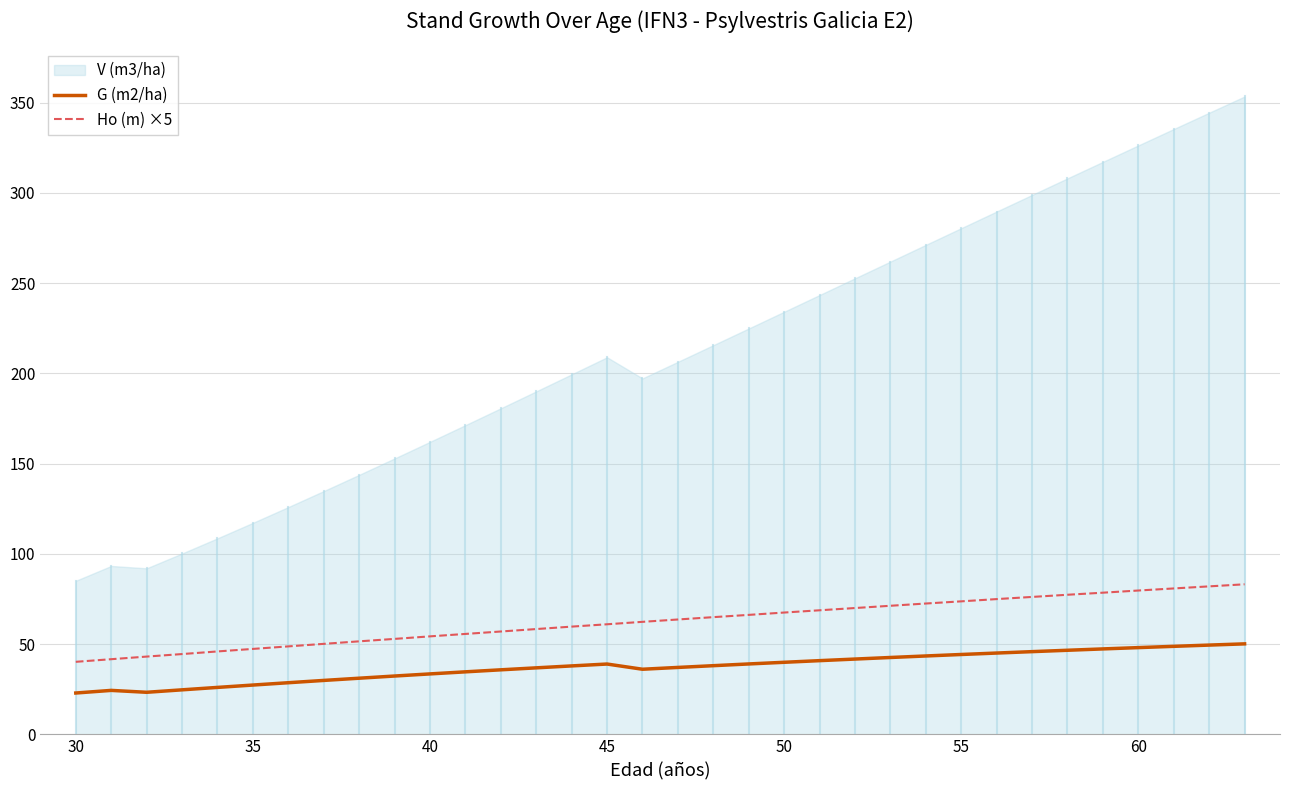

True or false: G (m2/ha) and Ho (m) ×5 cross at least once.

False